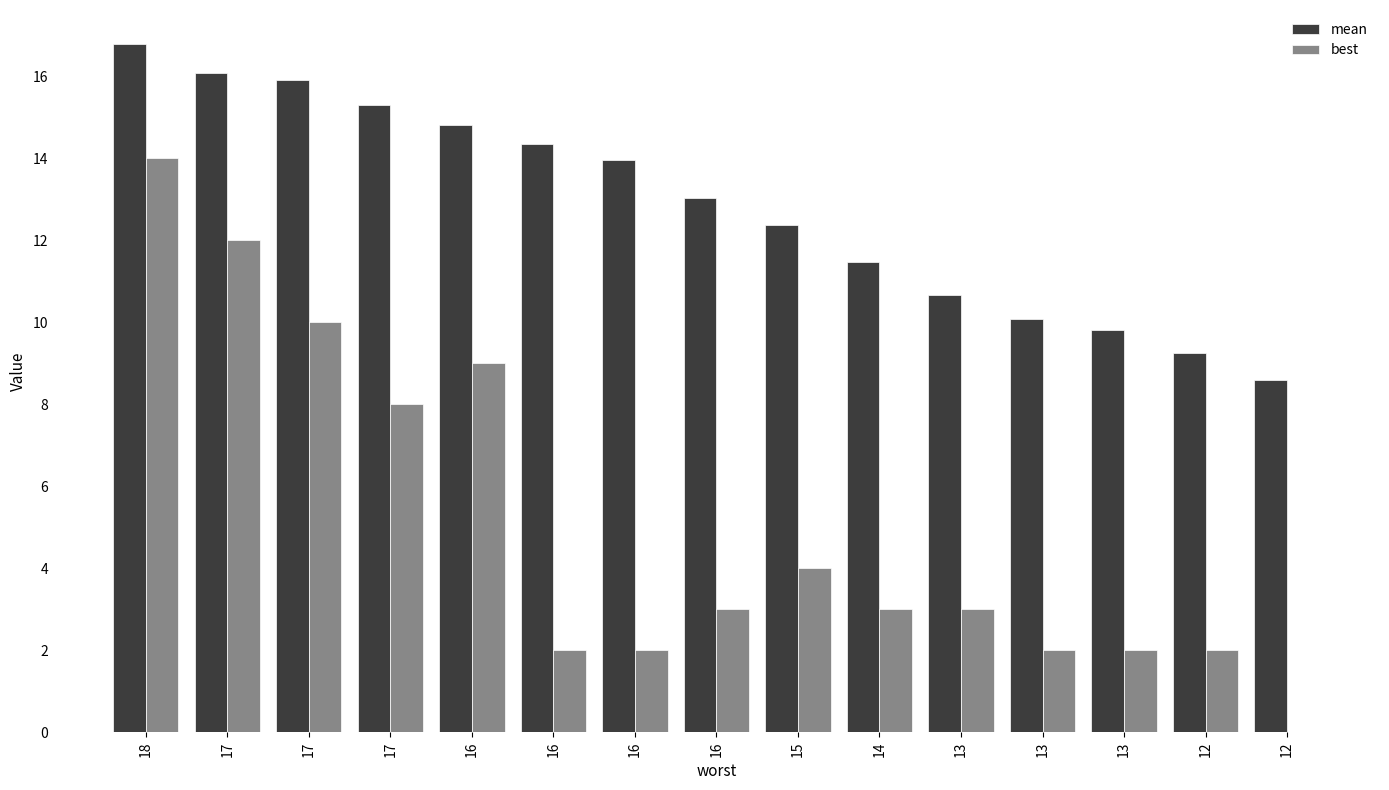

How many groups of bars are there?

15